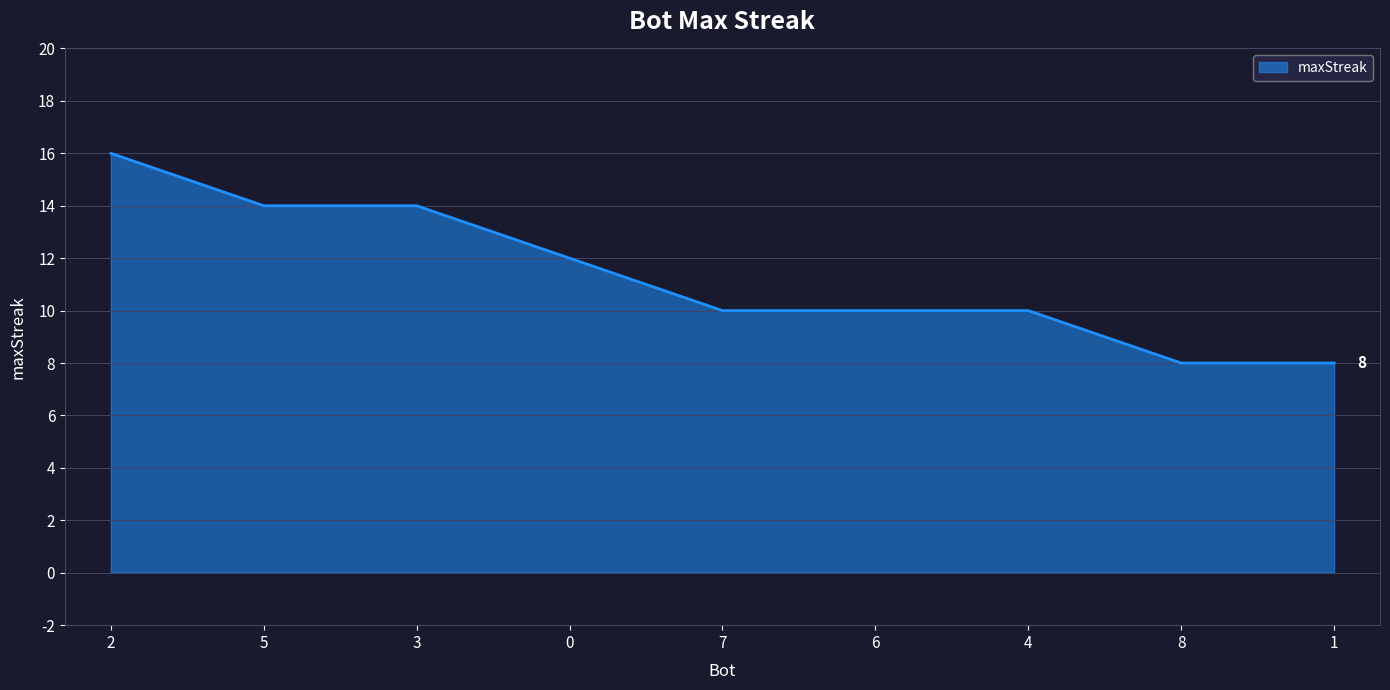

At which category does the chart reach its peak across all series?

2